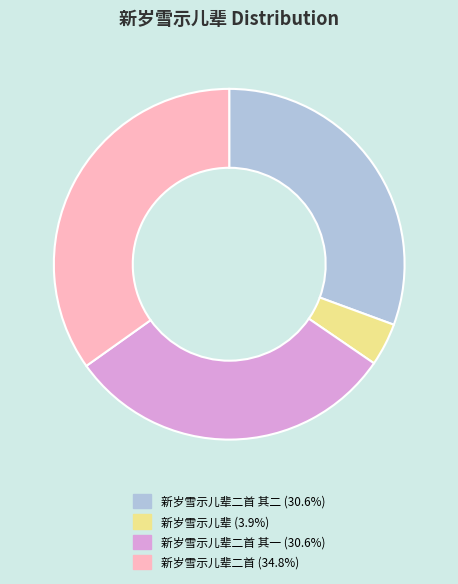

How many slices are in this pie chart?

4